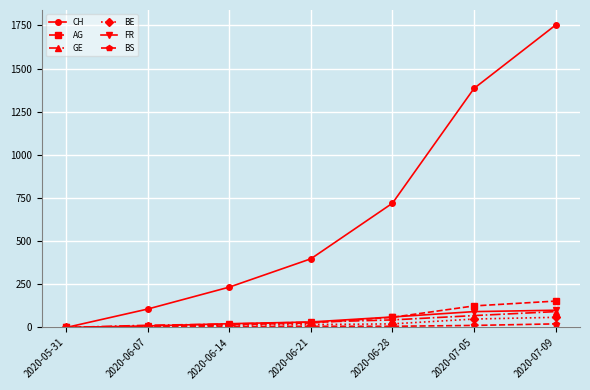

True or false: AG has a value of 153 at 2020-07-09.

True